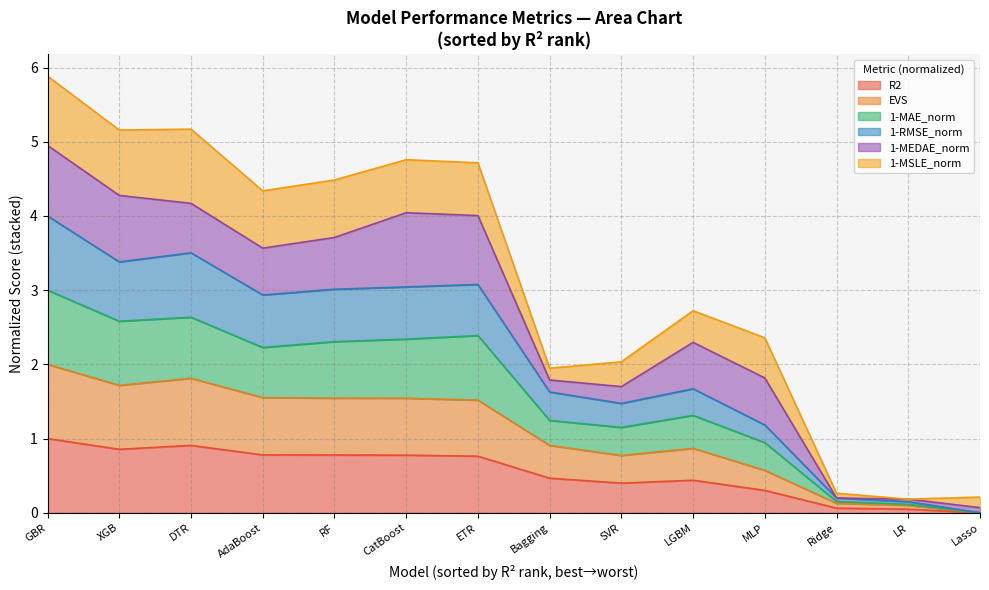

What is the total value across all series at GBR?

5.9